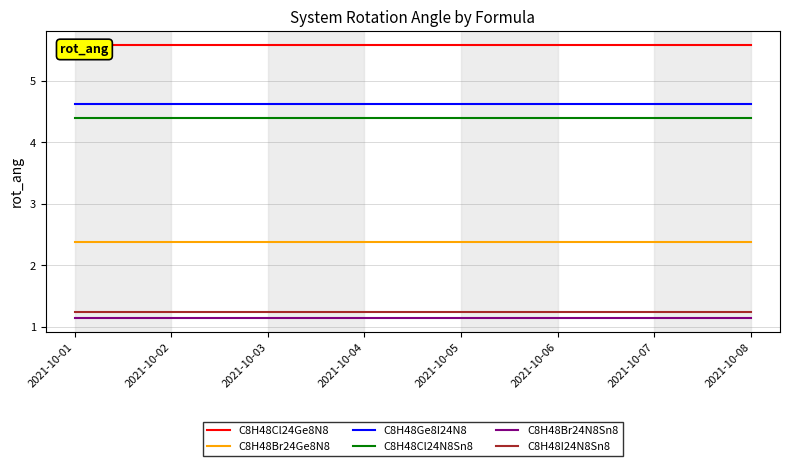

Reading left to right, list all the values displayed in this chart.

C8H48Cl24Ge8N8: 2021-10-01=5.6	2021-10-02=5.6	2021-10-03=5.6	2021-10-04=5.6	2021-10-05=5.6	2021-10-06=5.6	2021-10-07=5.6	2021-10-08=5.6
C8H48Br24Ge8N8: 2021-10-01=2.4	2021-10-02=2.4	2021-10-03=2.4	2021-10-04=2.4	2021-10-05=2.4	2021-10-06=2.4	2021-10-07=2.4	2021-10-08=2.4
C8H48Ge8I24N8: 2021-10-01=4.6	2021-10-02=4.6	2021-10-03=4.6	2021-10-04=4.6	2021-10-05=4.6	2021-10-06=4.6	2021-10-07=4.6	2021-10-08=4.6
C8H48Cl24N8Sn8: 2021-10-01=4.4	2021-10-02=4.4	2021-10-03=4.4	2021-10-04=4.4	2021-10-05=4.4	2021-10-06=4.4	2021-10-07=4.4	2021-10-08=4.4
C8H48Br24N8Sn8: 2021-10-01=1.1	2021-10-02=1.1	2021-10-03=1.1	2021-10-04=1.1	2021-10-05=1.1	2021-10-06=1.1	2021-10-07=1.1	2021-10-08=1.1
C8H48I24N8Sn8: 2021-10-01=1.2	2021-10-02=1.2	2021-10-03=1.2	2021-10-04=1.2	2021-10-05=1.2	2021-10-06=1.2	2021-10-07=1.2	2021-10-08=1.2